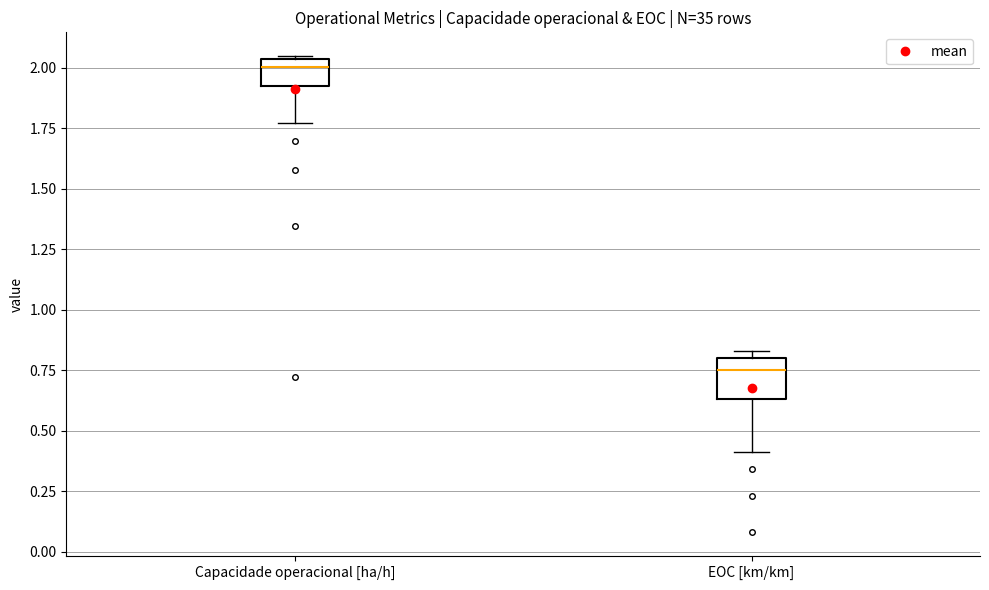

Which box's median line is the highest?

Capacidade operacional [ha/h]